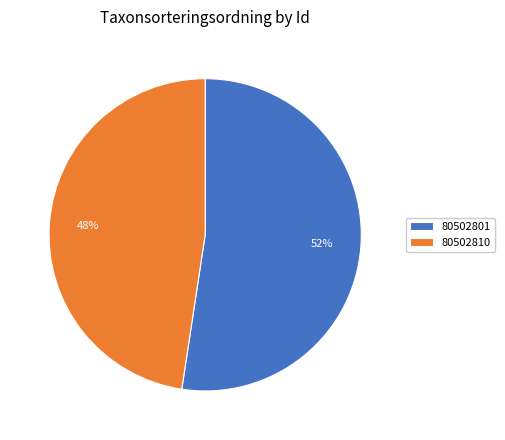

Do 80502801 and 80502810 together represent more than half of the pie?

Yes